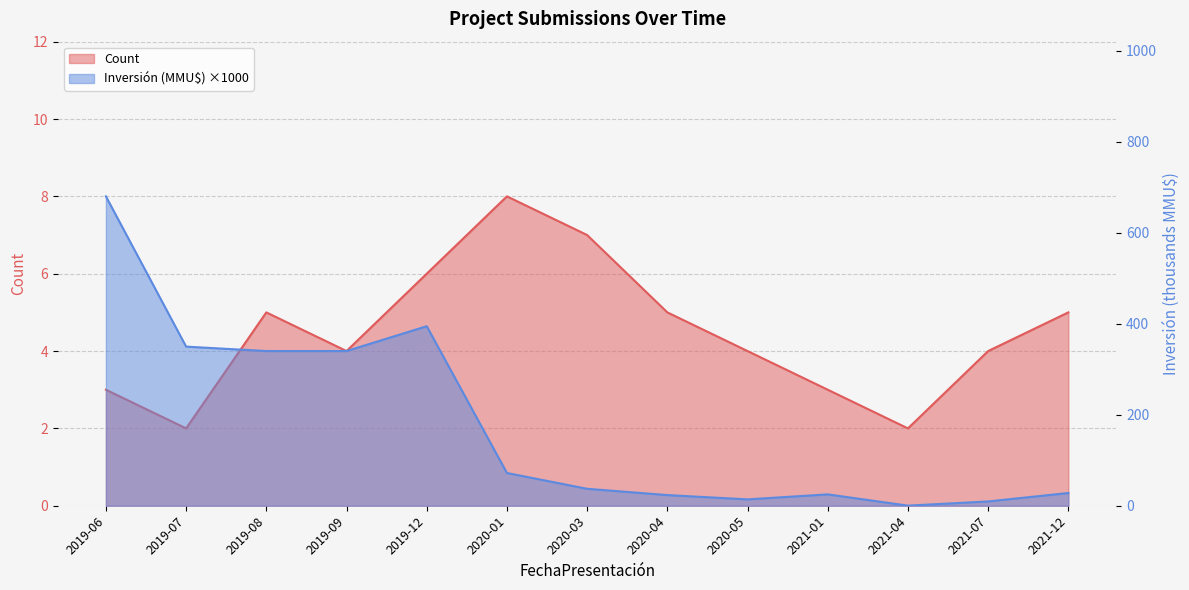

What is the value of the Inversión(MMU$) point at the 2nd from the left?

349.7